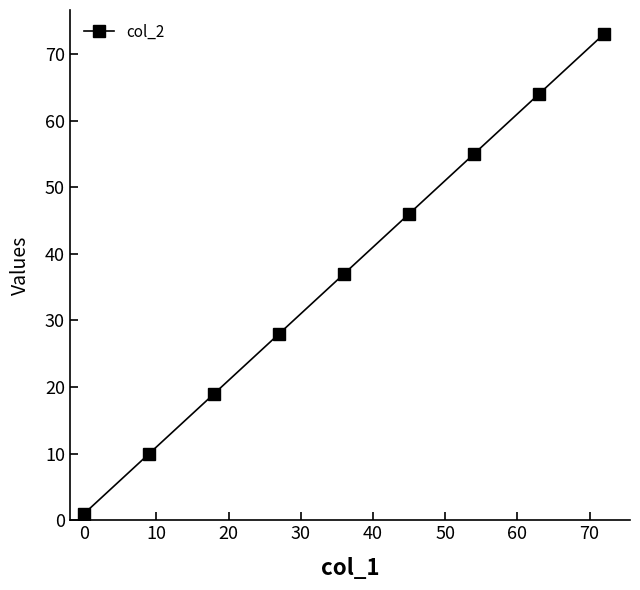

What is the difference between the maximum and minimum values?

72